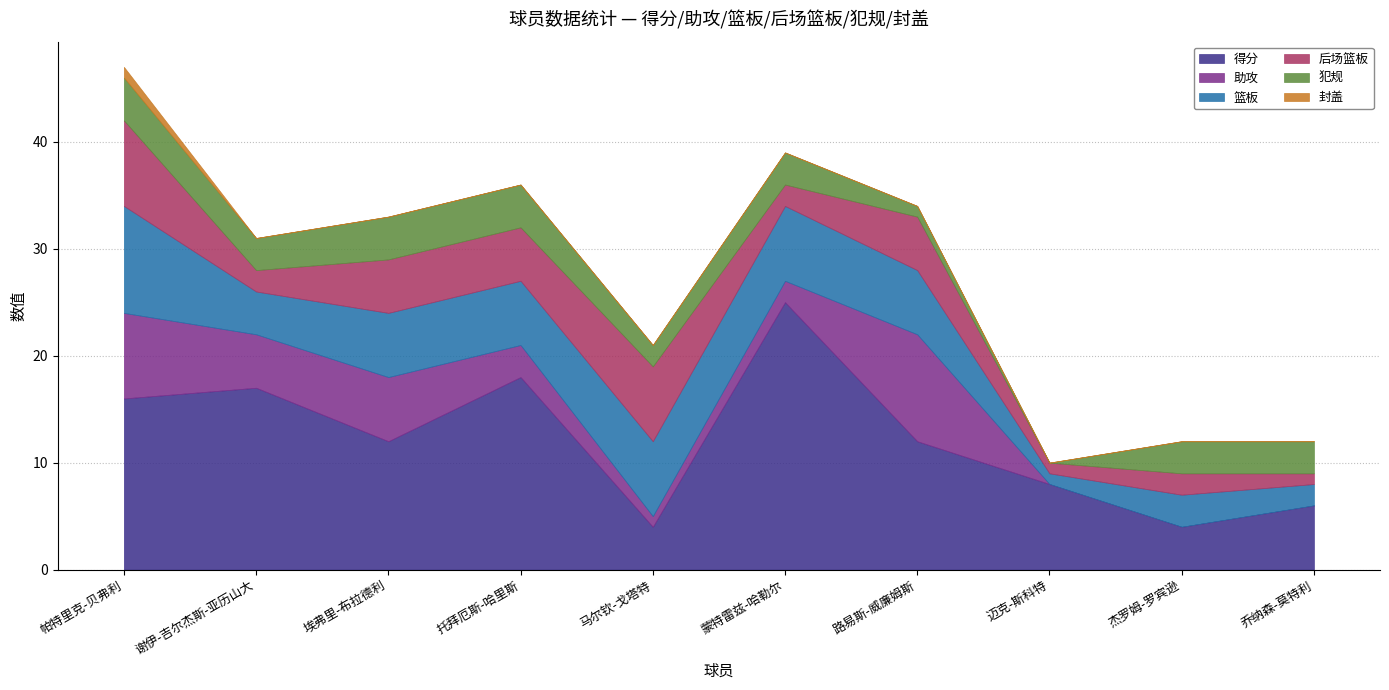

What is the label of the 4th point from the right?

路易斯-威廉姆斯